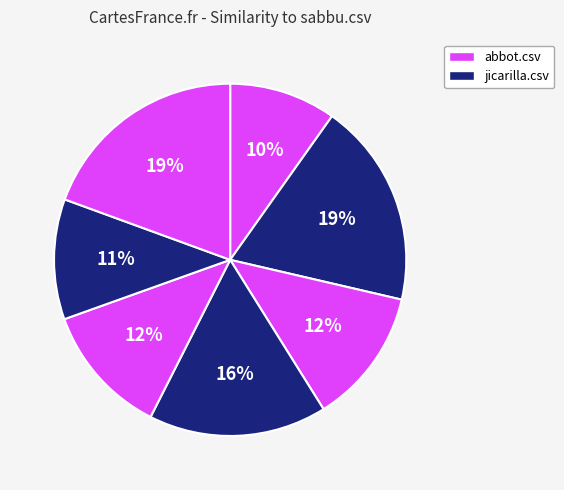

How many segments does this pie chart have?

7